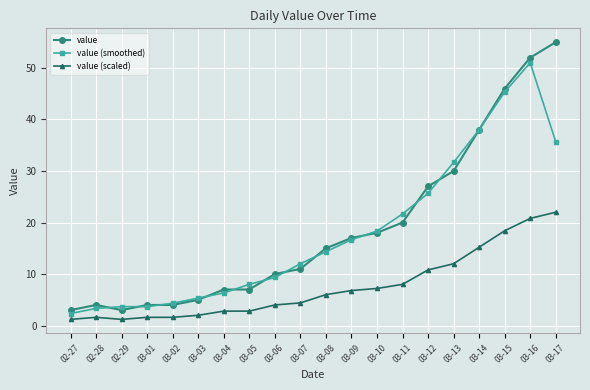

Reading left to right, extract all data points from this chart.

value: 02-27=3.0	02-28=4.0	02-29=3.0	03-01=4.0	03-02=4.0	03-03=5.0	03-04=7.0	03-05=7.0	03-06=10.0	03-07=11.0	03-08=15.0	03-09=17.0	03-10=18.0	03-11=20.0	03-12=27.0	03-13=30.0	03-14=38.0	03-15=46.0	03-16=52.0	03-17=55.0
value (smoothed): 02-27=2.3	02-28=3.3	02-29=3.7	03-01=3.7	03-02=4.3	03-03=5.3	03-04=6.3	03-05=8.0	03-06=9.3	03-07=12.0	03-08=14.3	03-09=16.7	03-10=18.3	03-11=21.7	03-12=25.7	03-13=31.7	03-14=38.0	03-15=45.3	03-16=51.0	03-17=35.7
value (scaled): 02-27=1.2	02-28=1.6	02-29=1.2	03-01=1.6	03-02=1.6	03-03=2.0	03-04=2.8	03-05=2.8	03-06=4.0	03-07=4.4	03-08=6.0	03-09=6.8	03-10=7.2	03-11=8.0	03-12=10.8	03-13=12.0	03-14=15.2	03-15=18.4	03-16=20.8	03-17=22.0